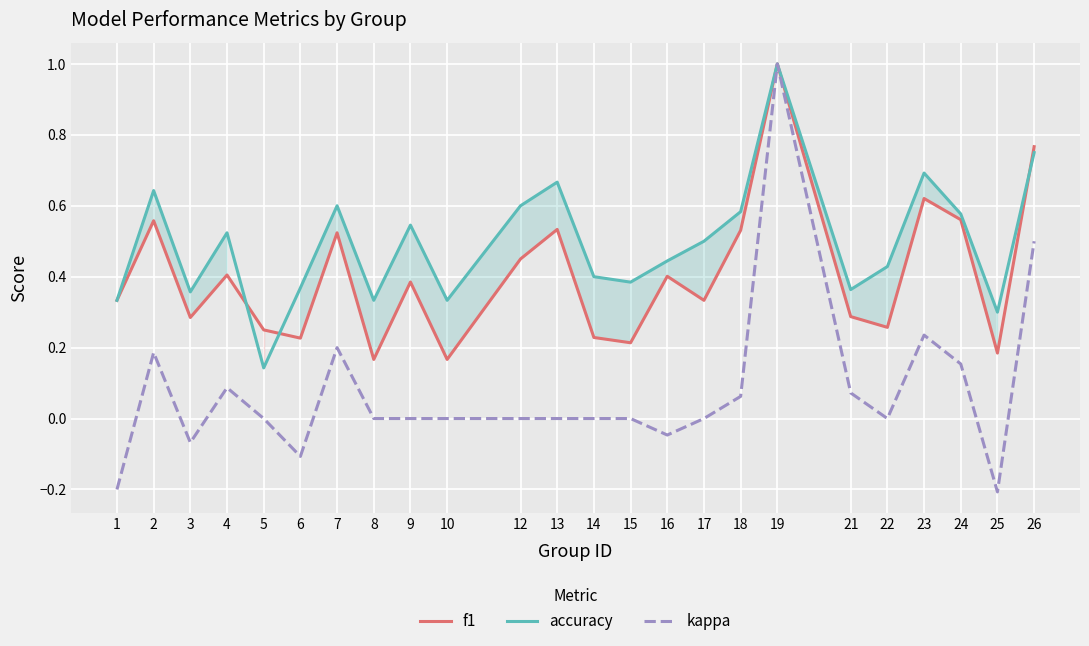

At which category is the sum across all series the highest?

19